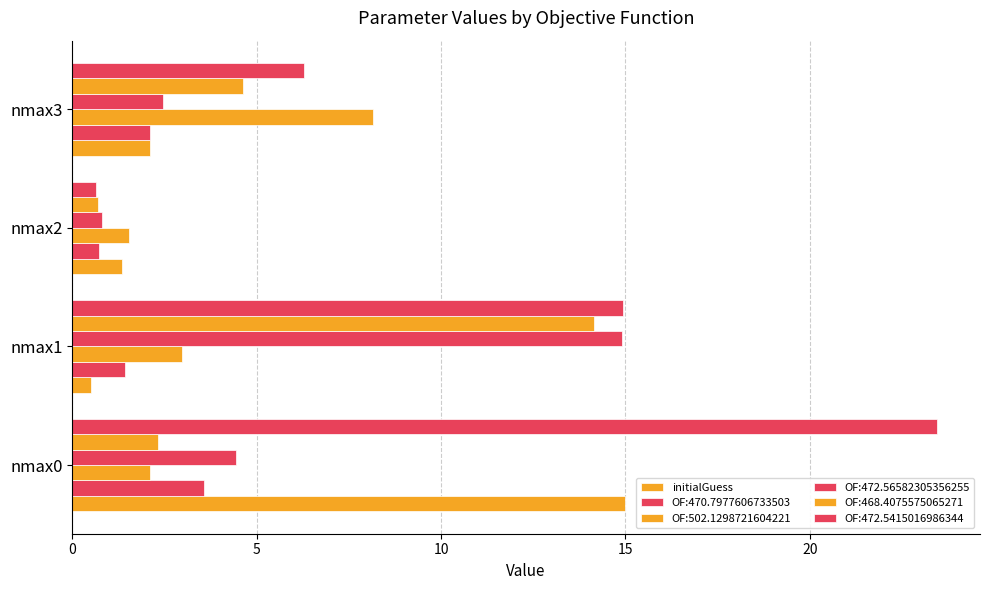

Count the number of data series in this chart.

6